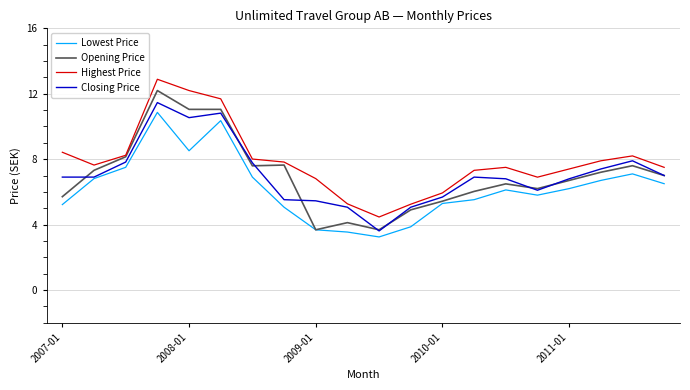

Which series has the largest total across all categories?

Highest Price